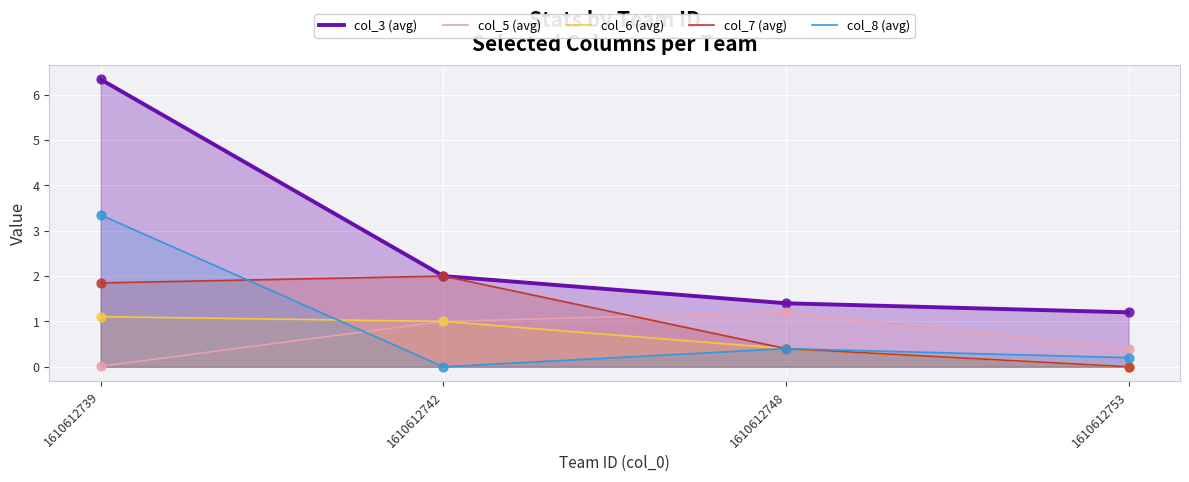

What is the total value across all series at 1610612748?

3.8